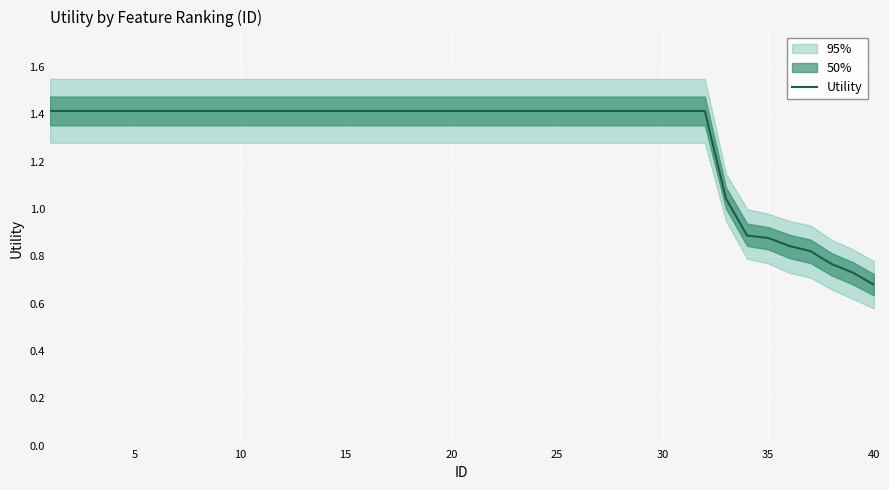

True or false: there are more than 0 points higher than both neighbors.

False